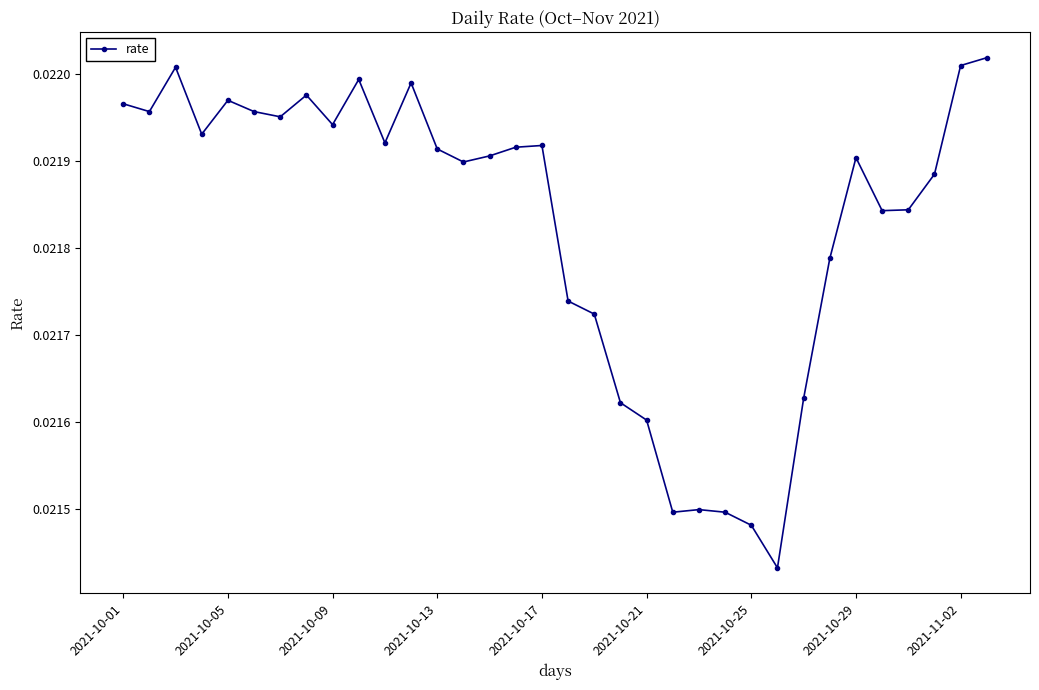

True or false: there are more than 1 points higher than both neighbors.

True